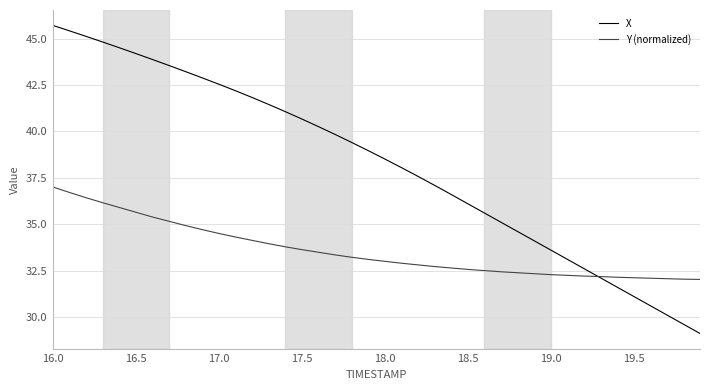

What is the minimum value shown in the chart?

29.1